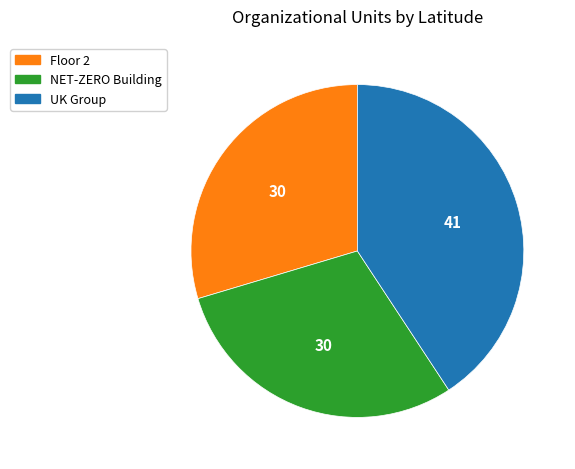

Count the number of slices in the pie.

3